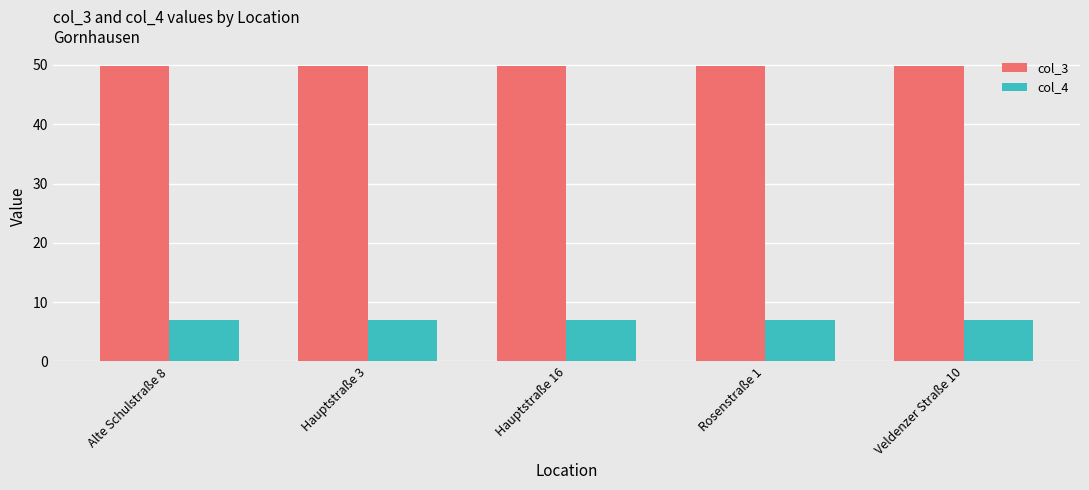

Reading left to right, transcribe all the data shown in this chart.

col_3: 49.9	49.9	49.9	49.9	49.9
col_4: 7.0	7.0	7.0	7.0	7.0